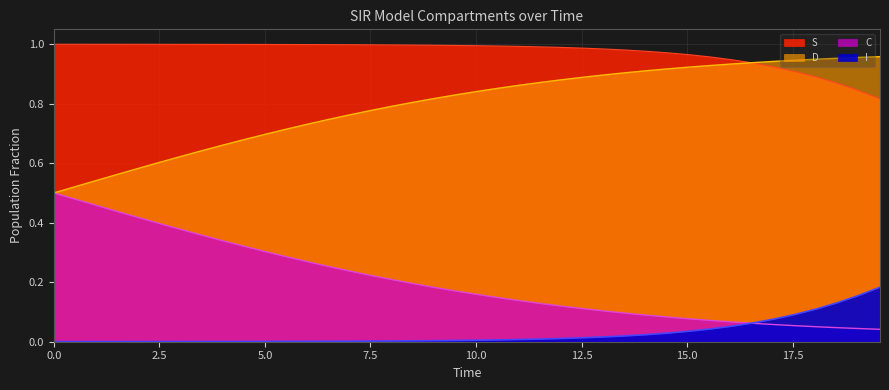

What is the greatest value displayed?

1.0